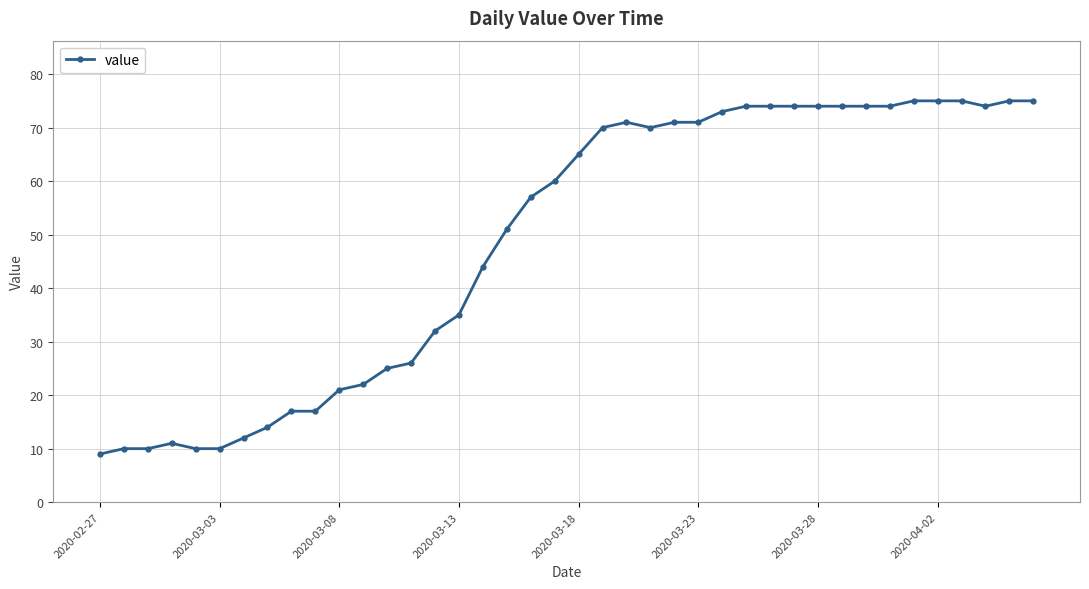

Is this an area chart (filled region under the line)?

No